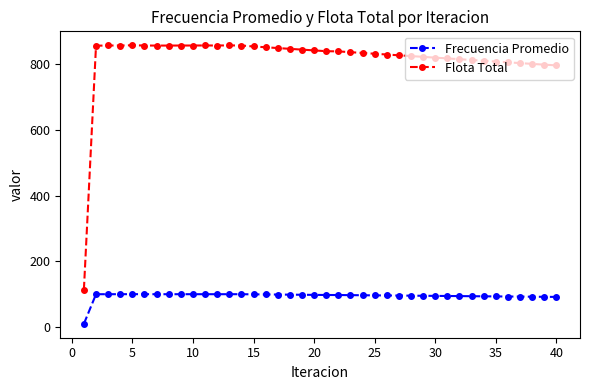

What is the highest value of the Frecuencia Promedio series?

100.2